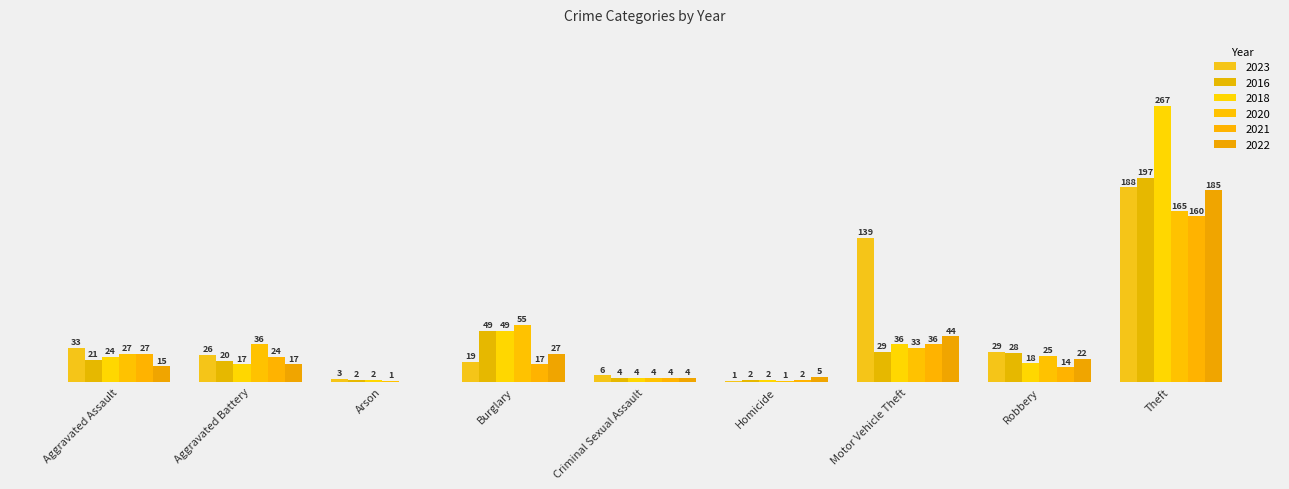

Which category has the lowest value across all series?

Arson